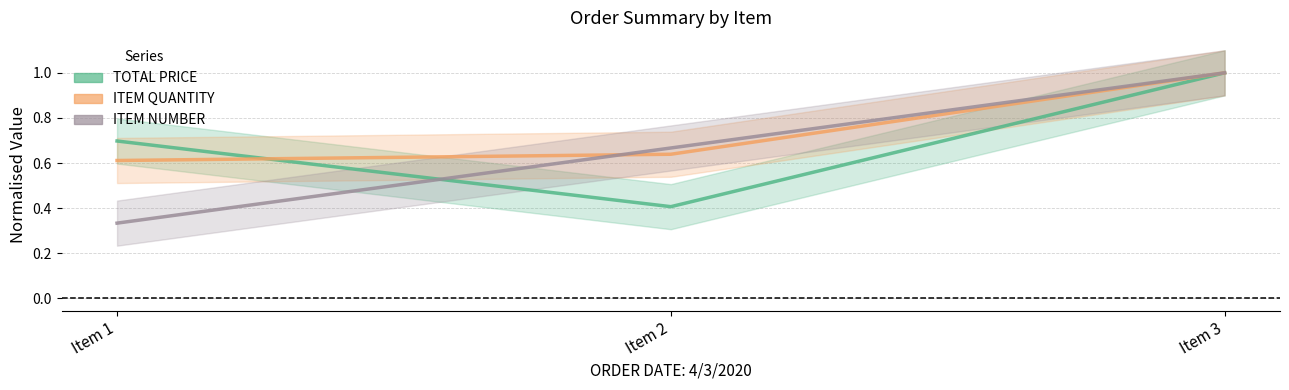

Reading right to left, extract all data points from this chart.

TOTAL PRICE (line): 1.0	0.4	0.7
ITEM QUANTITY (line): 1.0	0.6	0.6
ITEM NUMBER (line): 1.0	0.7	0.3